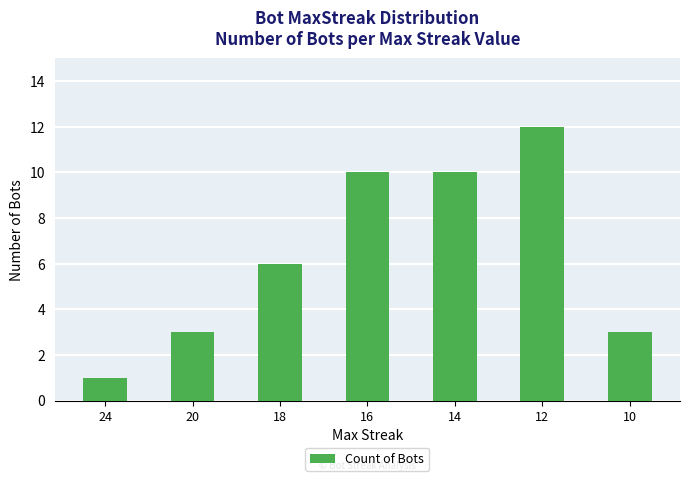

Which category has the highest value across all series?

12